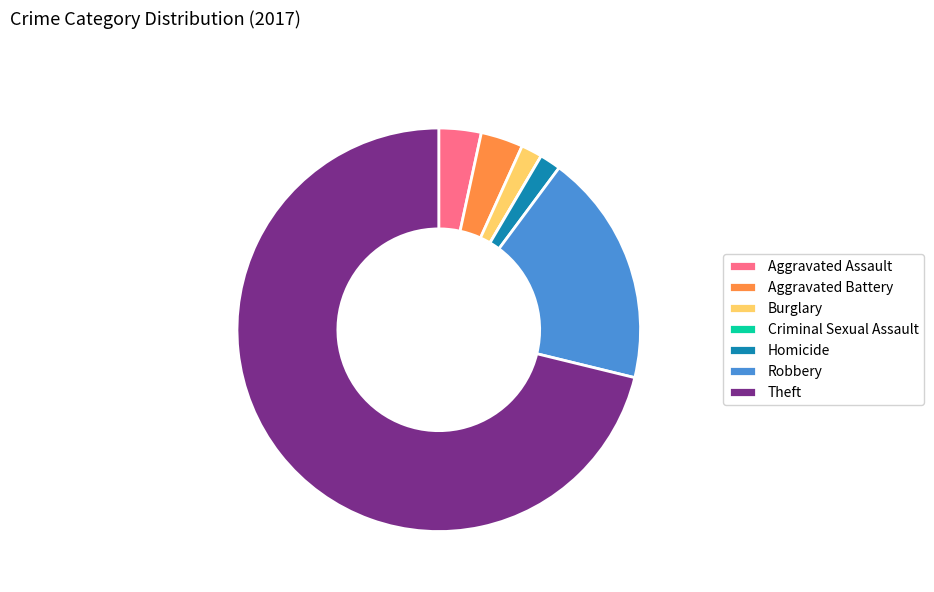

Is there any slice that represents more than half of the pie?

Yes